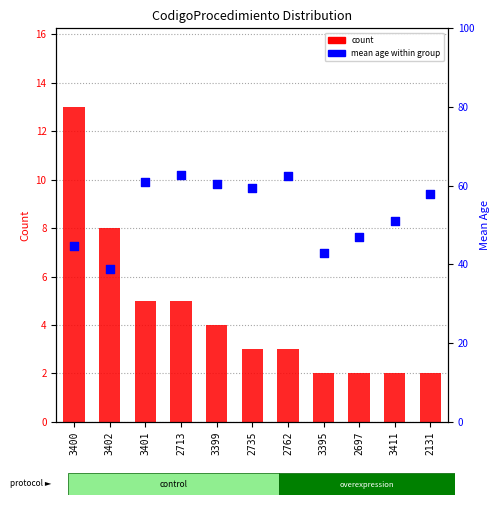

Which series contains the highest Y value?

mean age